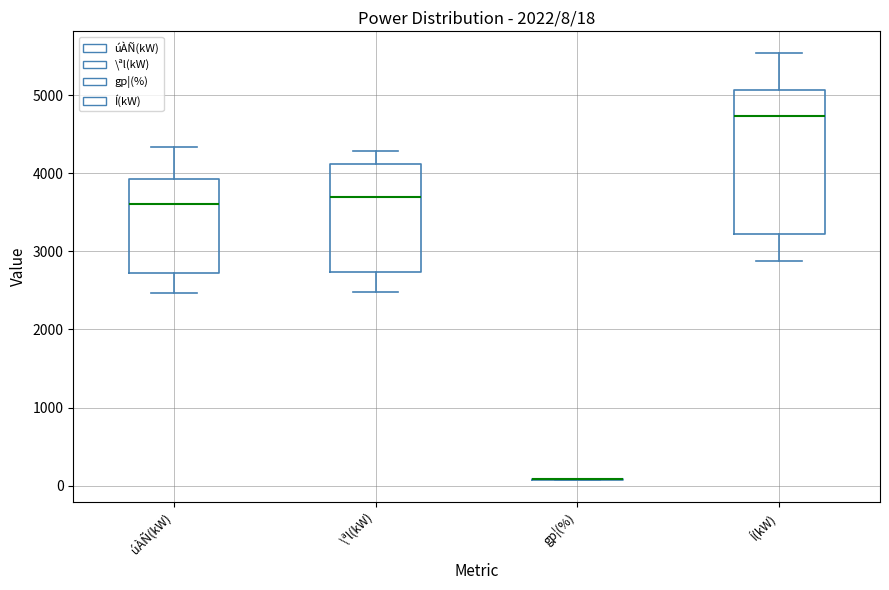

Comparing the boxes themselves (not the whiskers), which one is the tallest?

Í(kW)